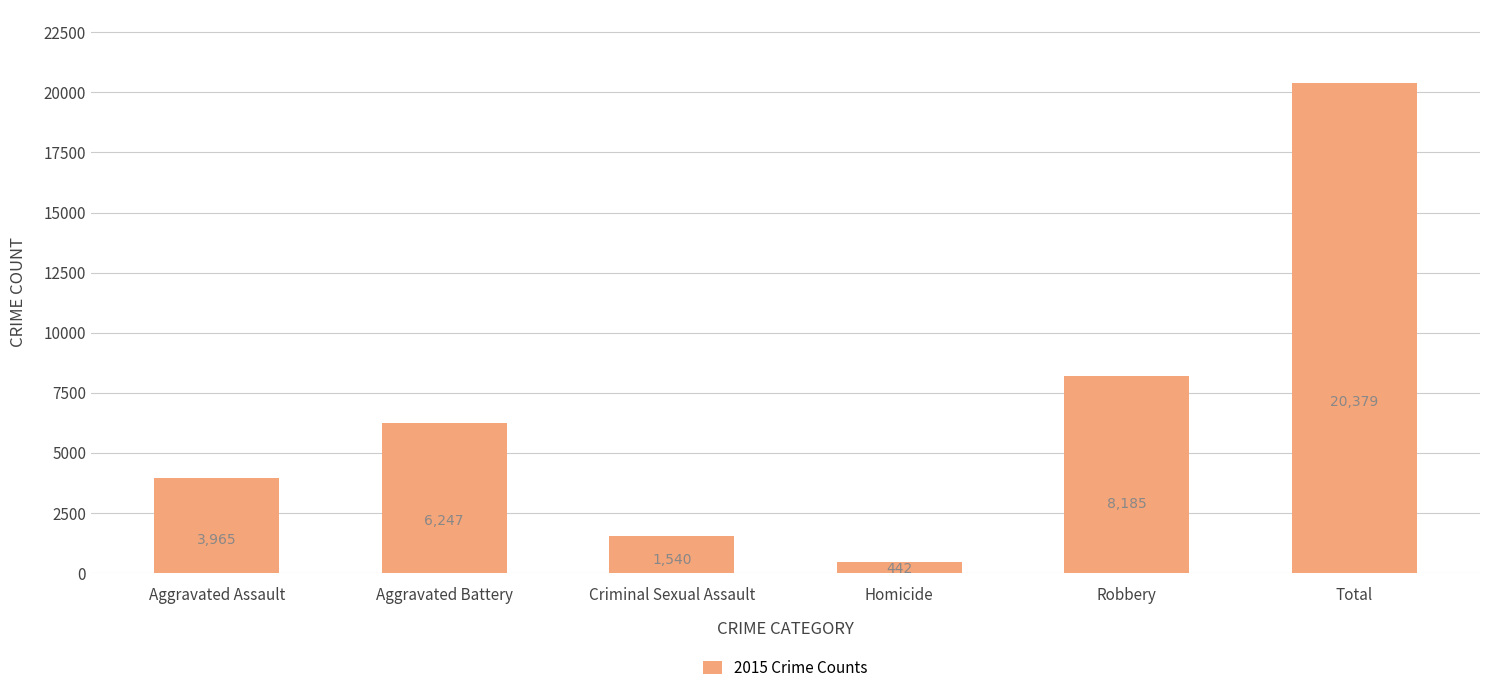

What is the label of the 3rd bar from the left?

Criminal Sexual Assault